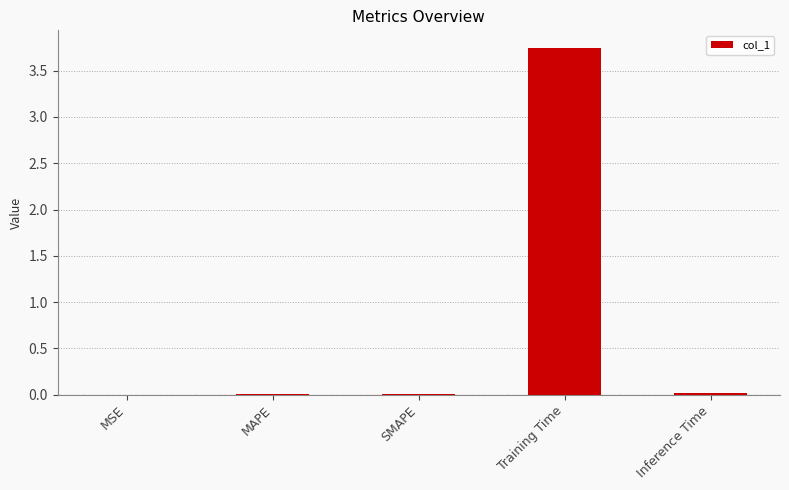

Is it true that the value at Training Time is 2.5?

False